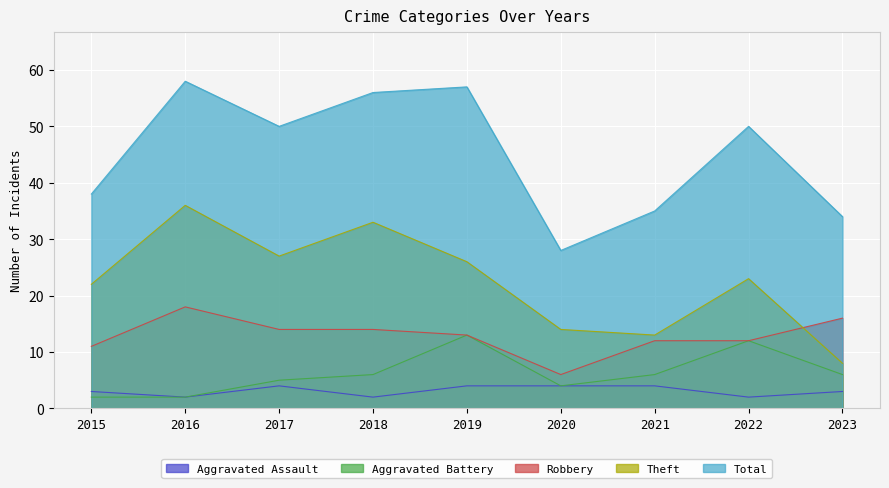

The value of Aggravated Battery at 2020 is 4. True or false?

True